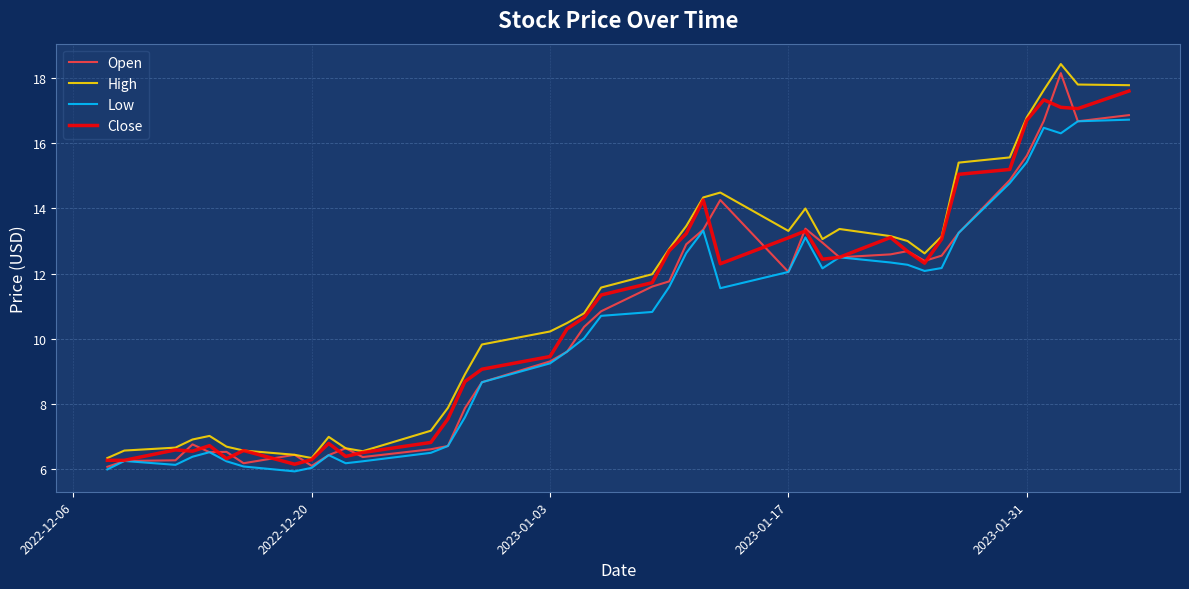

How many values in the Open series are below 11?

20